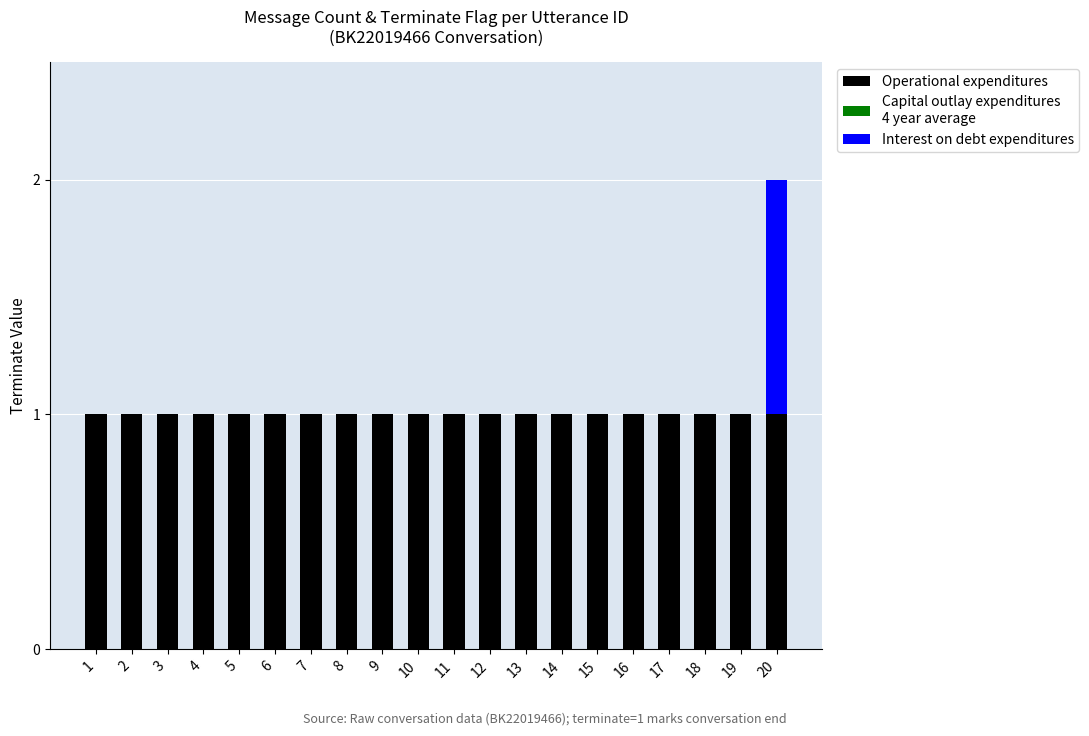

Is it true that Operational expenditures equals 1 at 15?

True